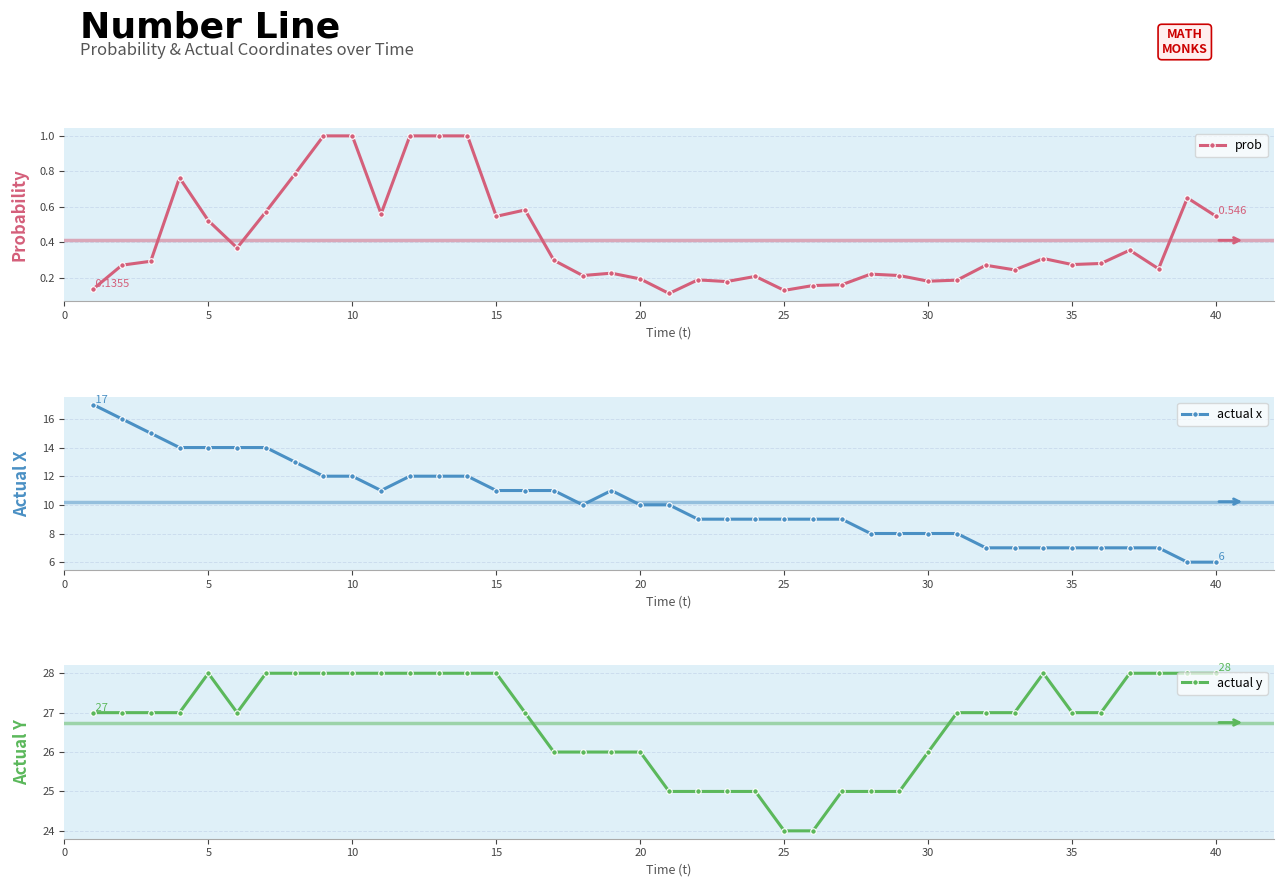

Count the prob values in the range 0 to 1.

40